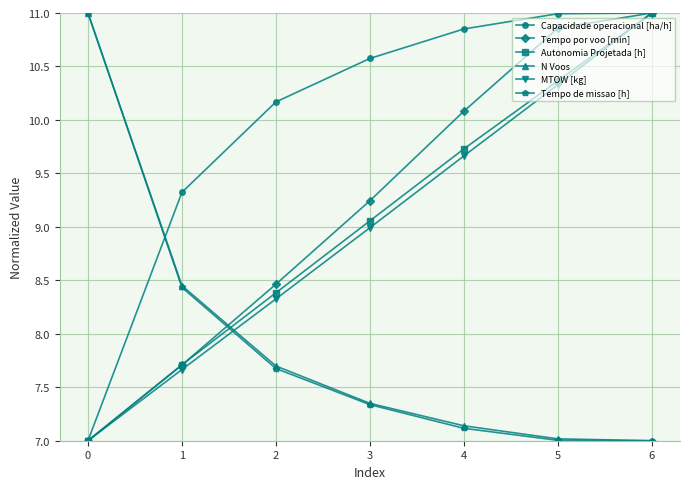

True or false: Tempo de missao [h] and Autonomia Projetada [h] cross at least once.

True